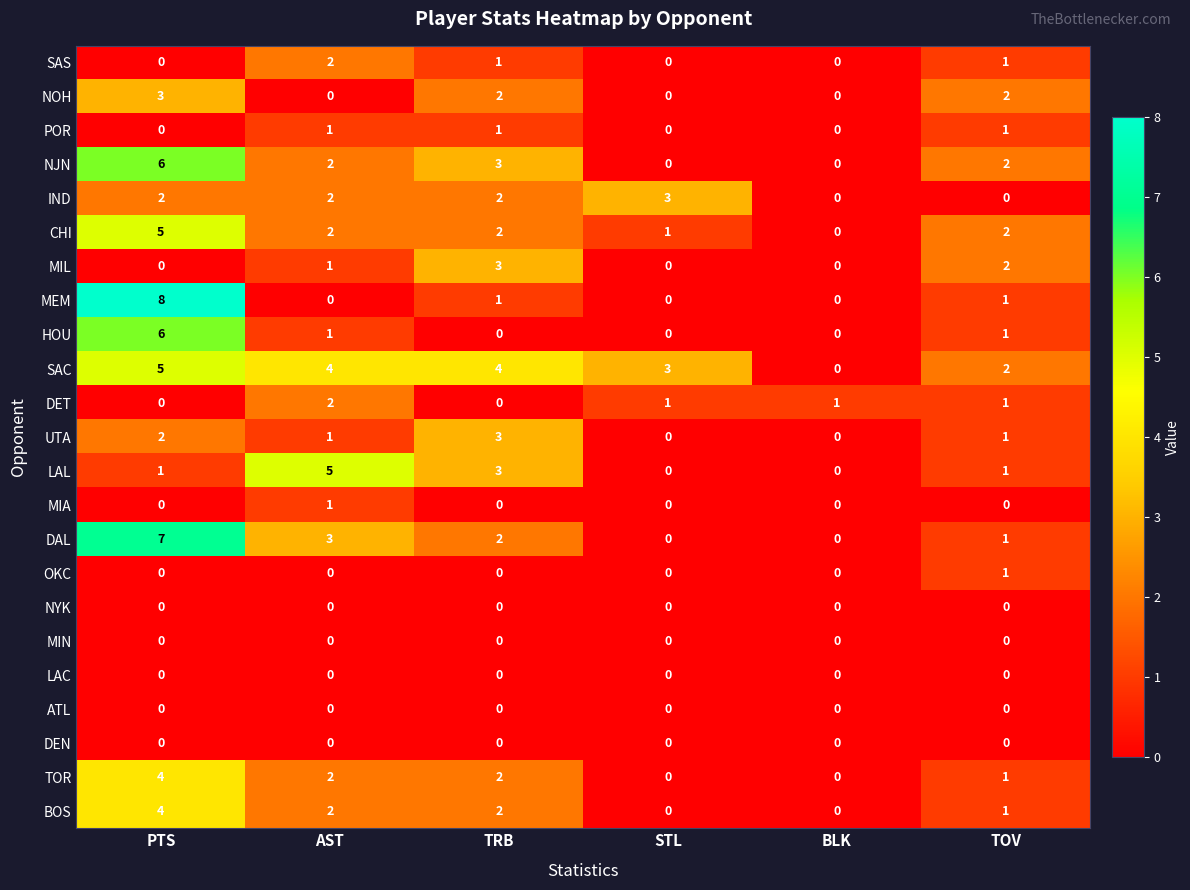

How many categories are shown in the chart?

6